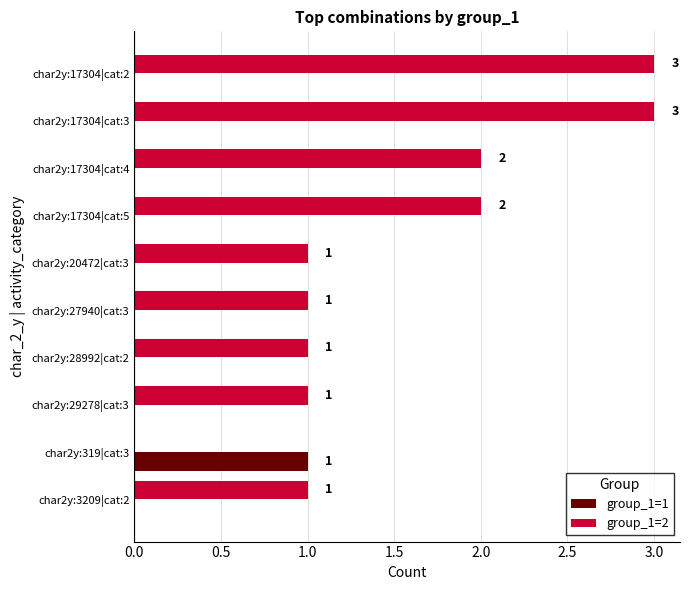

Between char2y:17304|cat:4 and char2y:17304|cat:2, which series saw the biggest shift?

group_1=2